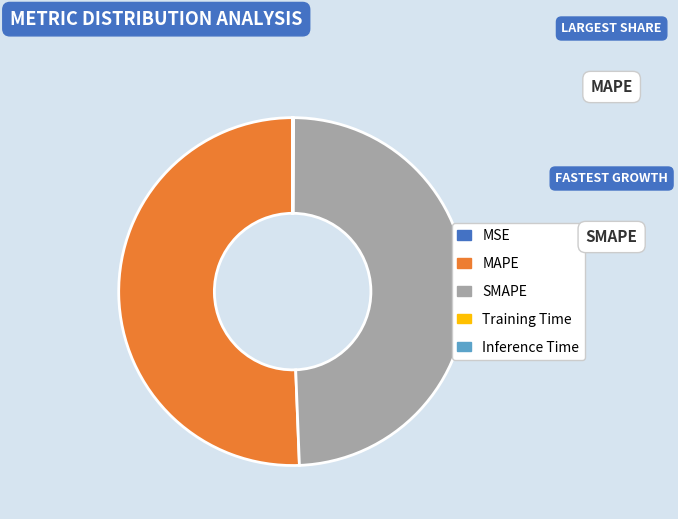

Which category accounts for the majority?

MAPE